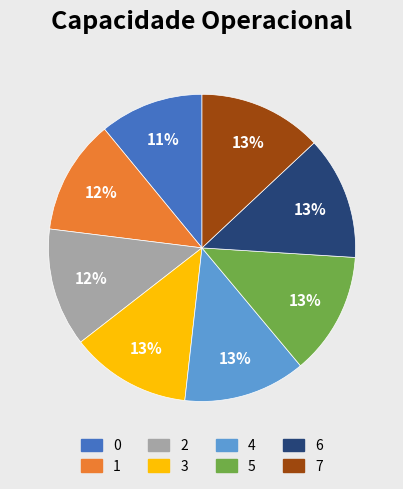

Is it true that 6 is 1% of the pie?

False